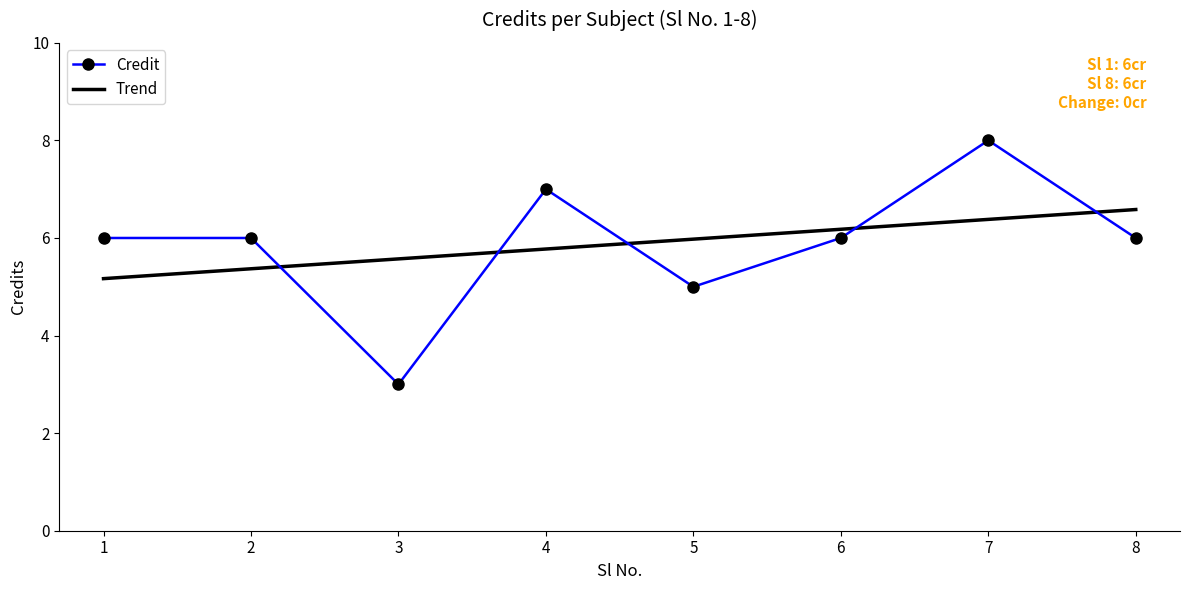

Reading left to right, list all the values displayed in this chart.

6	6	3	7	5	6	8	6